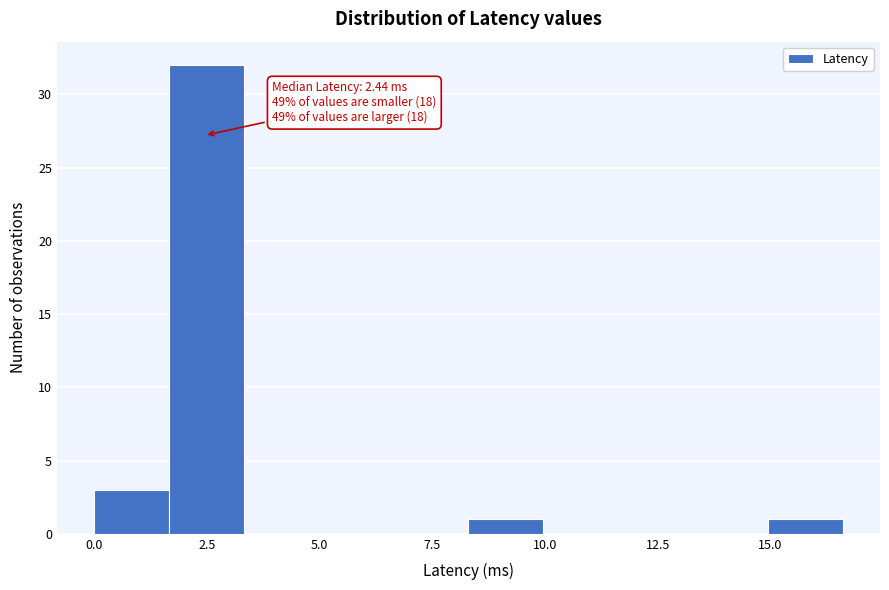

Around what value on the x-axis is the tallest bar? Give the approximate position of its centre, as read against the axis.

2.5